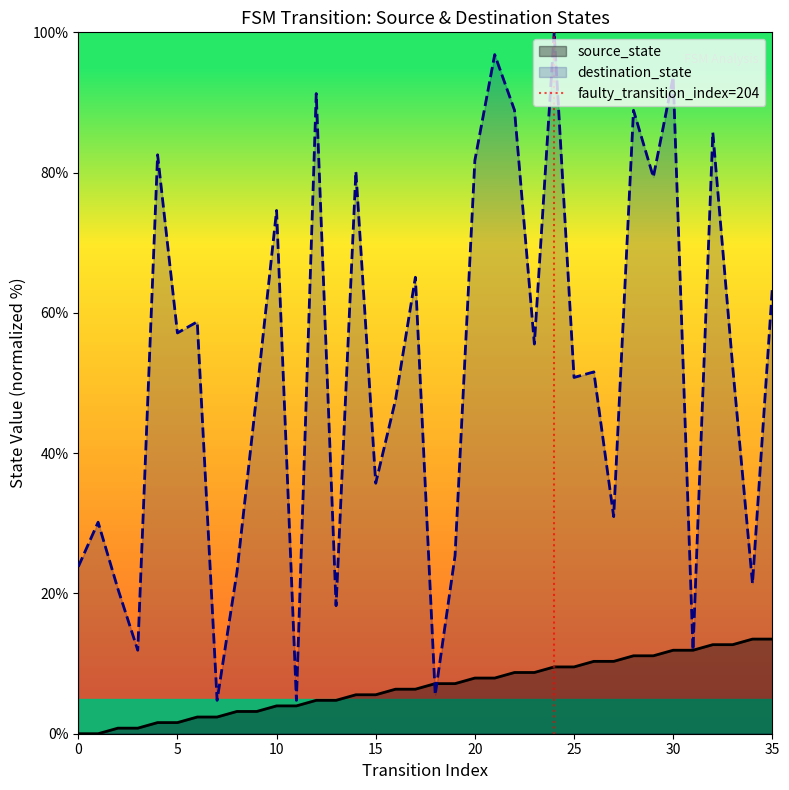

True or false: destination_state has a value of 50.8 at 25.

True